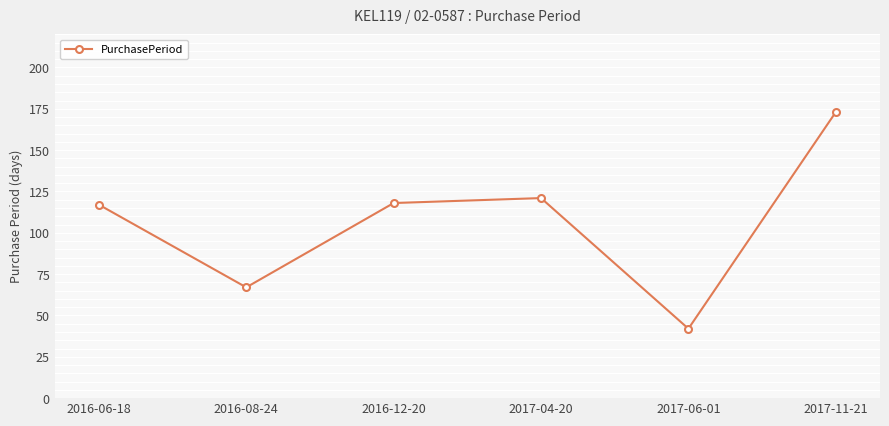

How many lines are shown in the chart?

1